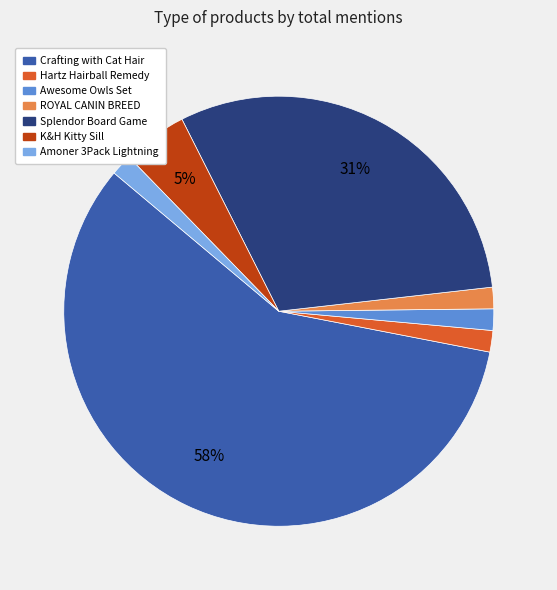

To the nearest percent, what portion does ROYAL CANIN BREED represent?

2%